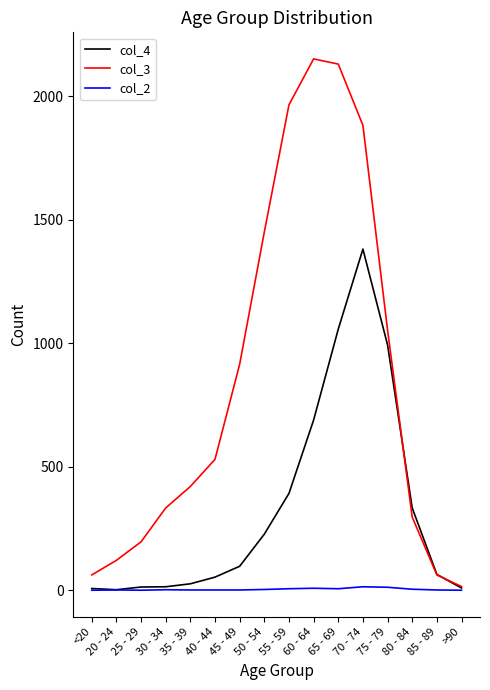

List the series in order of their peak value, highest first.

col_3, col_4, col_2